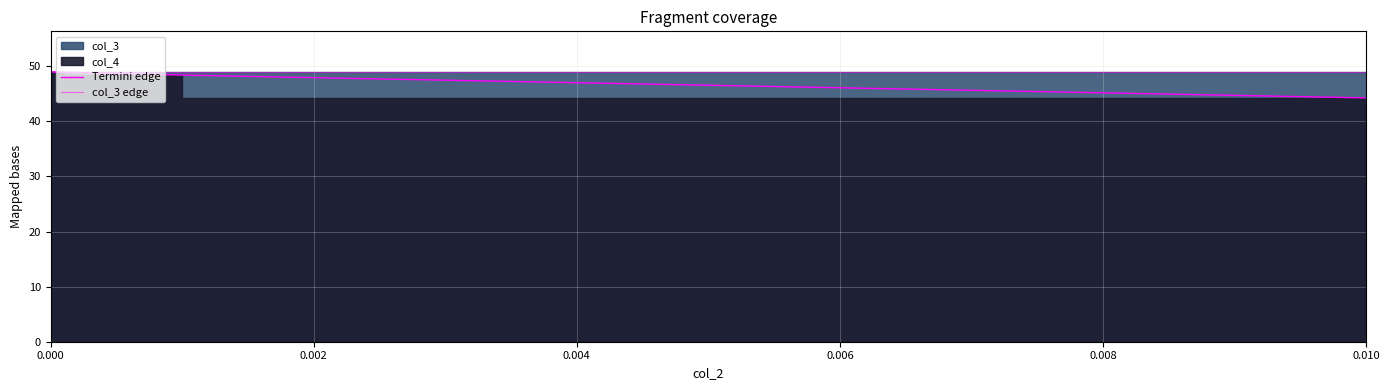

Is it true that Termini edge equals 49.0 at 0.000?

True